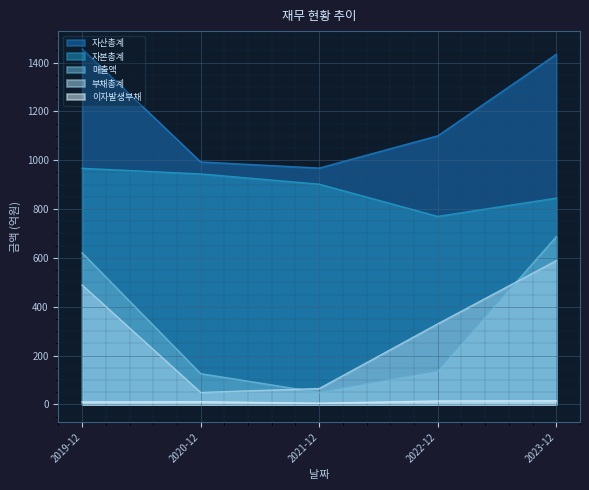

Is it true that 자본총계 equals 770 at 2022-12?

True